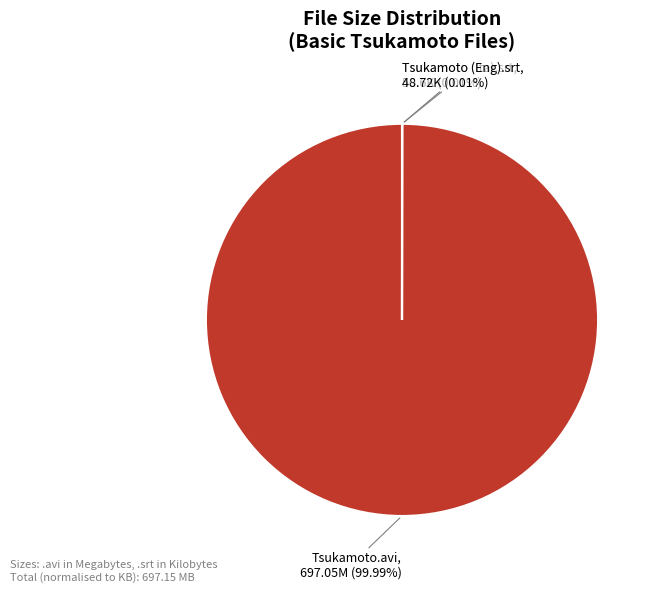

Does any single category account for the majority?

Yes